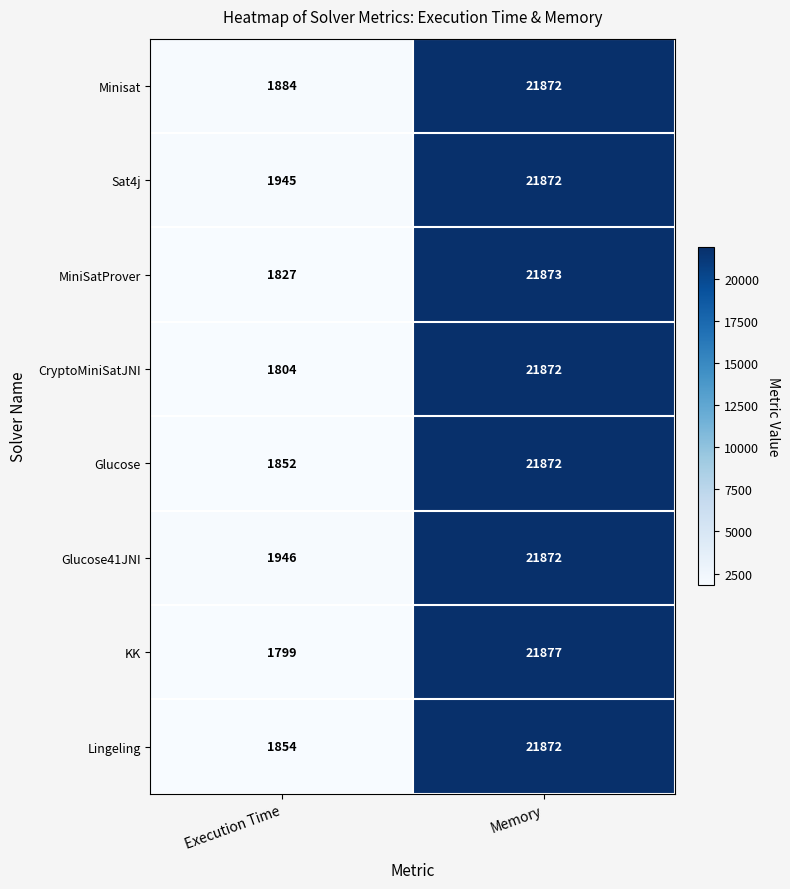

What is the smallest value displayed?

1799